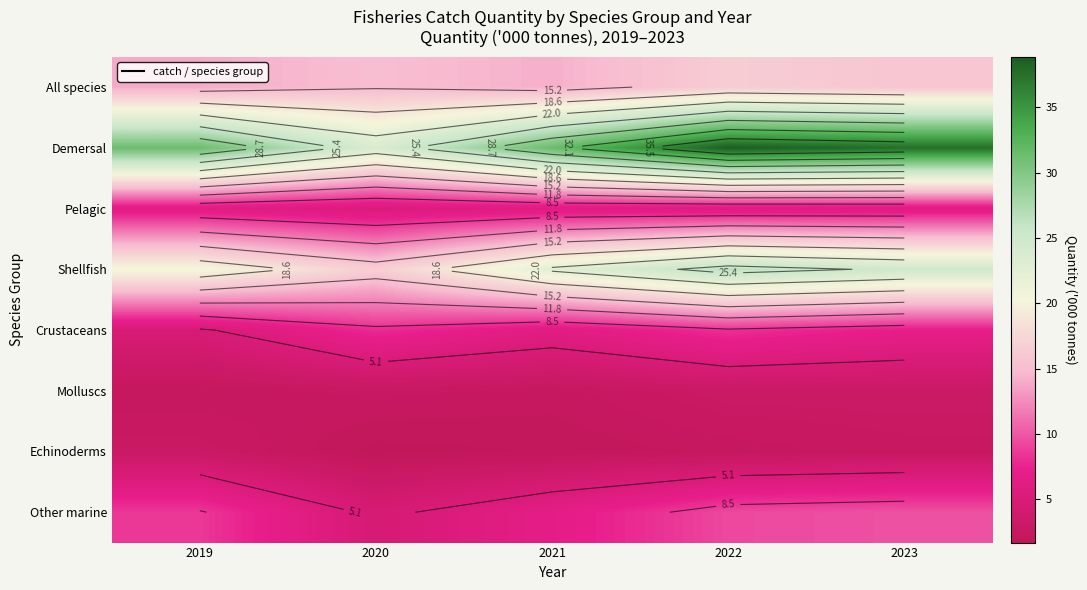

Is the value of All species at 2021 greater than the value of Crustaceans at 2022?

Yes